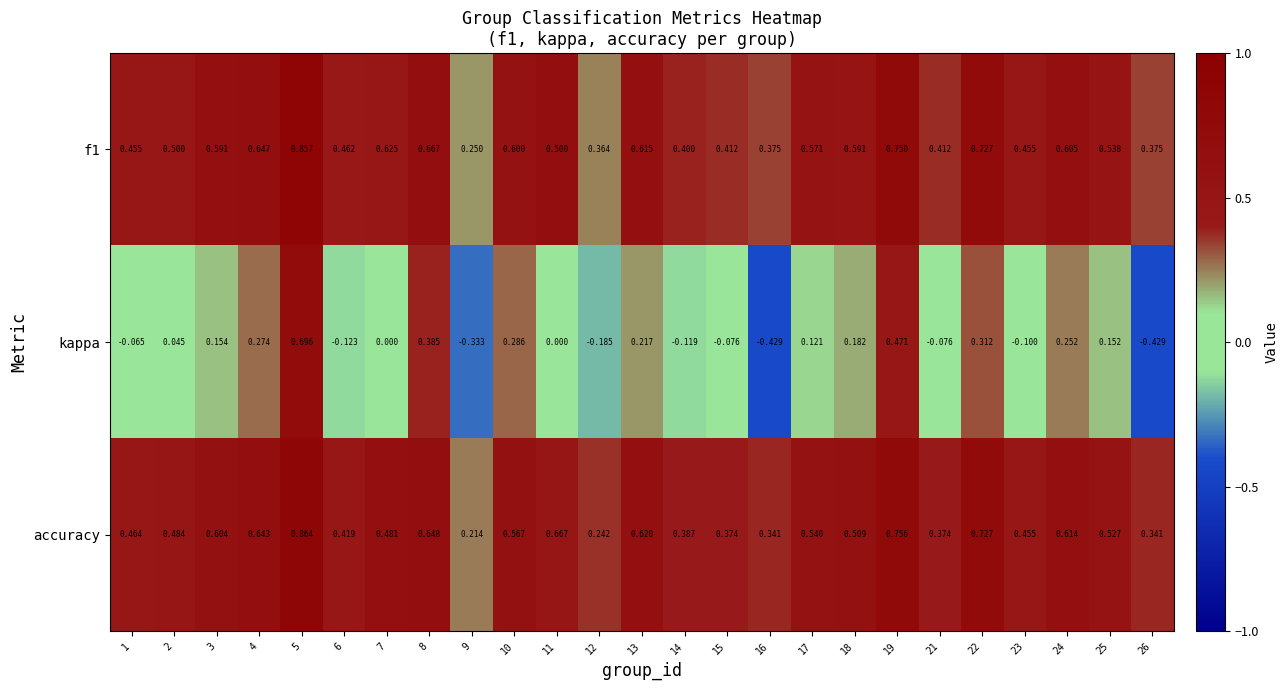

Is the value of f1 at 8 greater than the value of accuracy at 17?

Yes